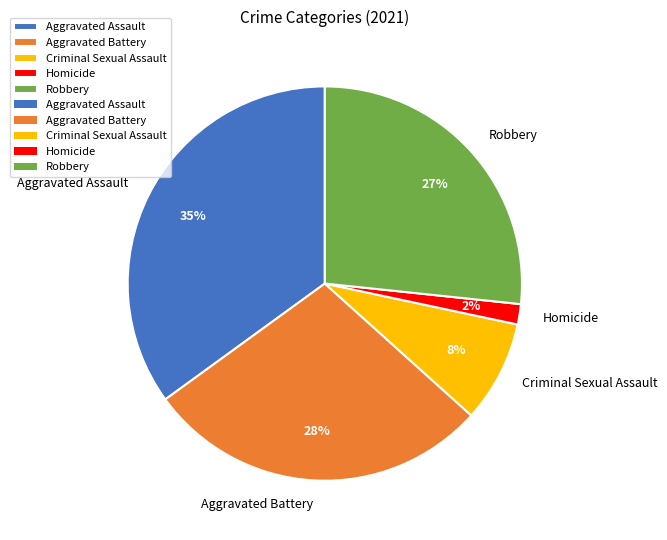

What percentage is the Aggravated Assault slice, to the nearest percent?

35%